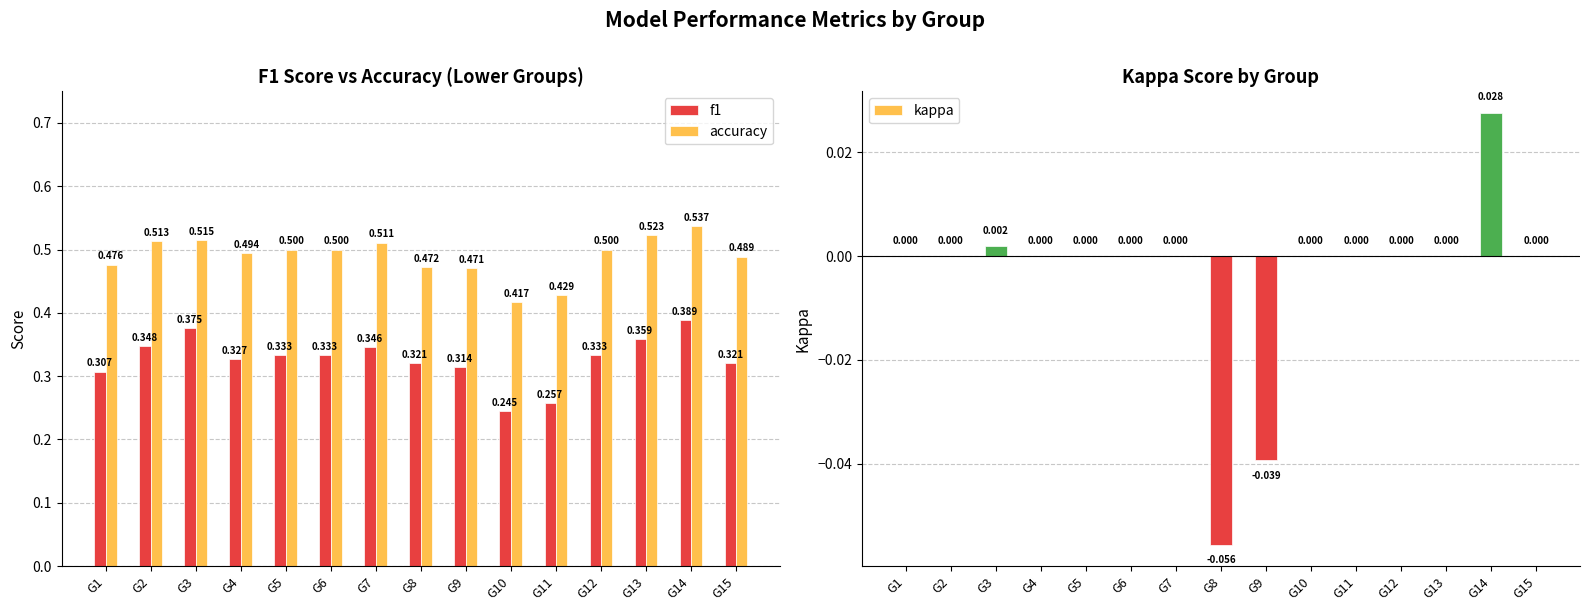

What is the maximum value shown in the chart?

0.5